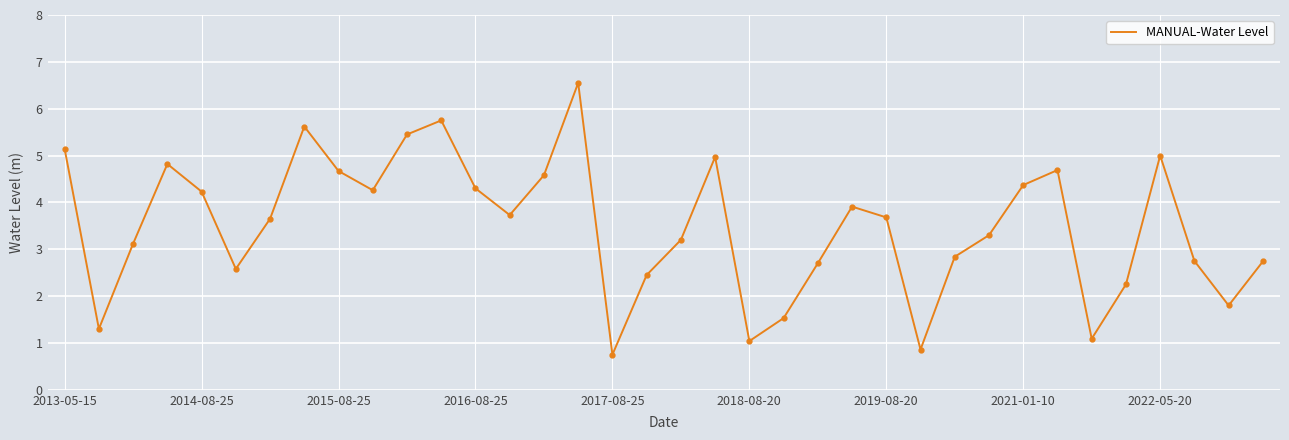

What is the minimum value shown in the chart?

0.8